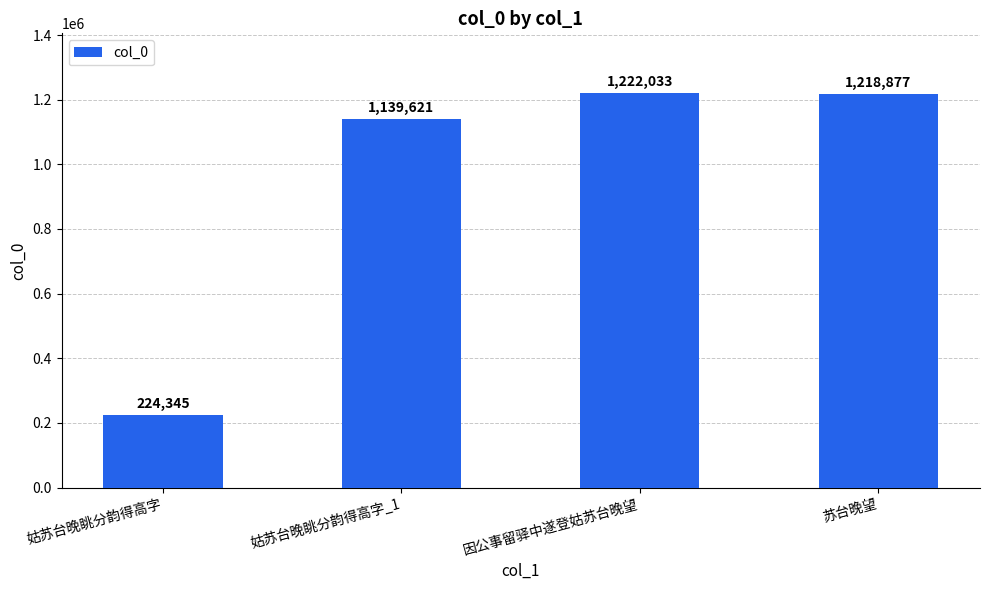

What is the difference between the maximum and minimum values?

997688